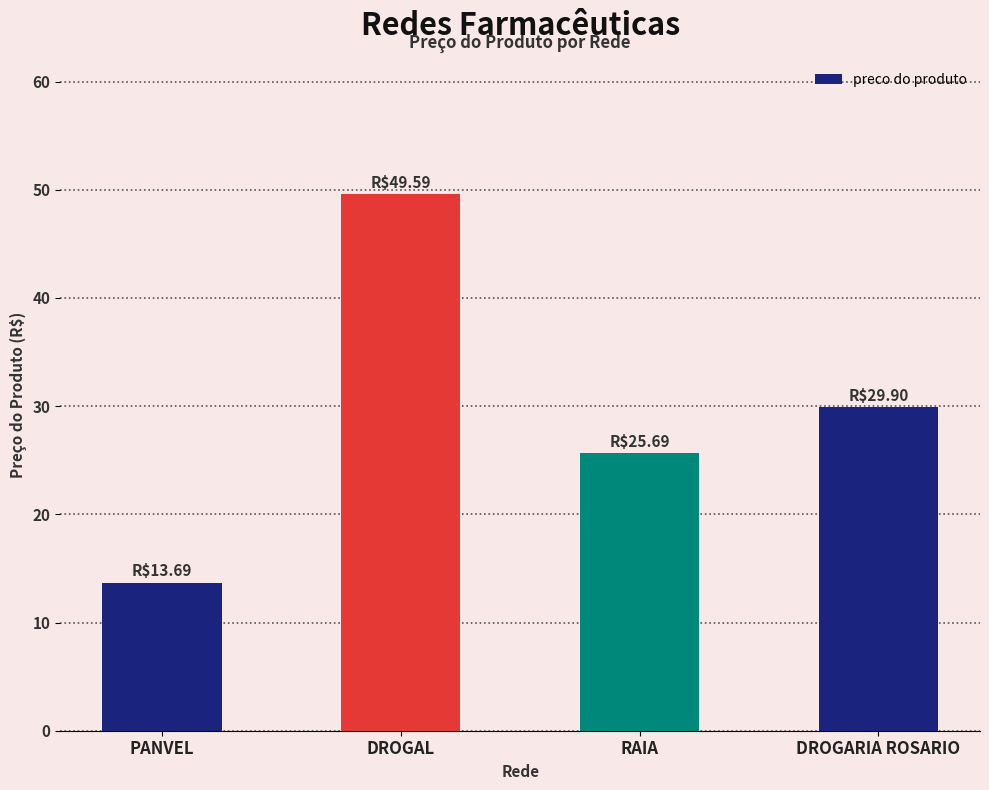

At which label does the data first exceed 29?

DROGAL